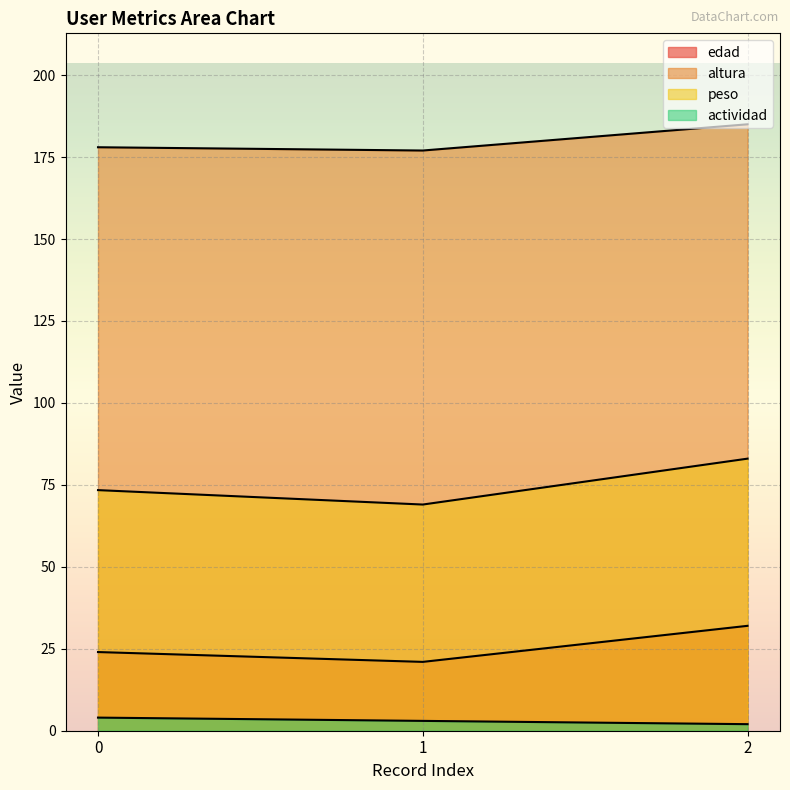

Is the value of peso at 0 greater than the value of altura at 1?

No